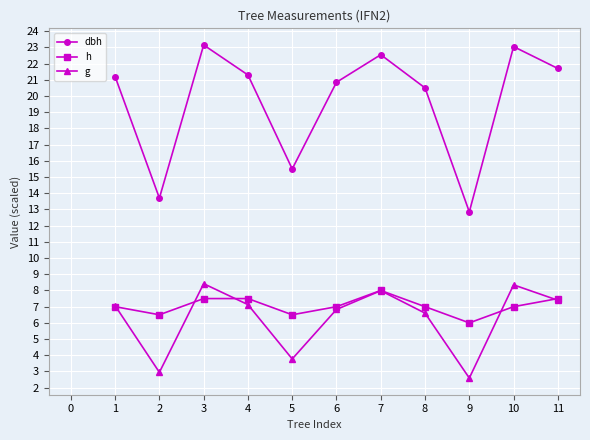

True or false: g and h intersect in this chart.

True